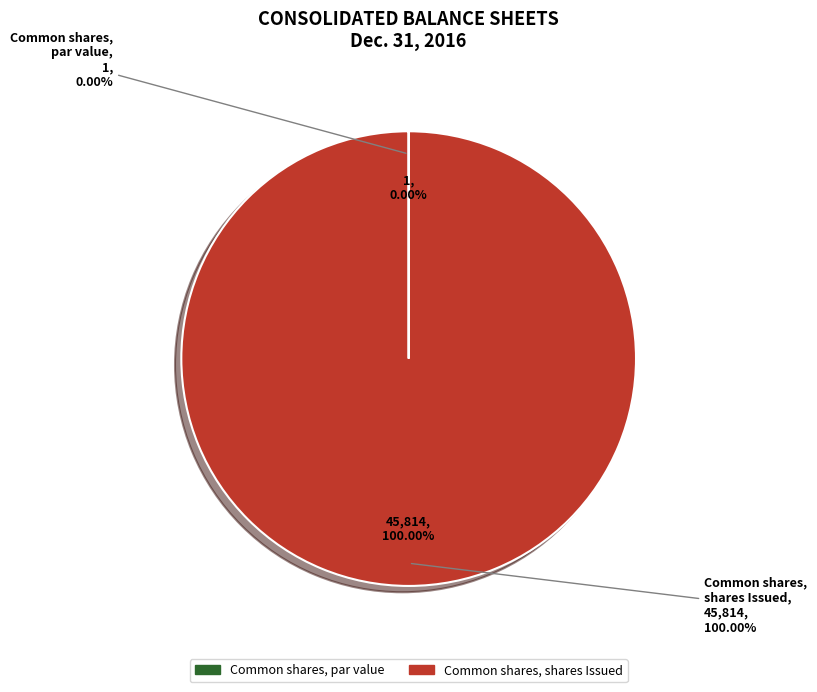

How many slices are in this pie chart?

2